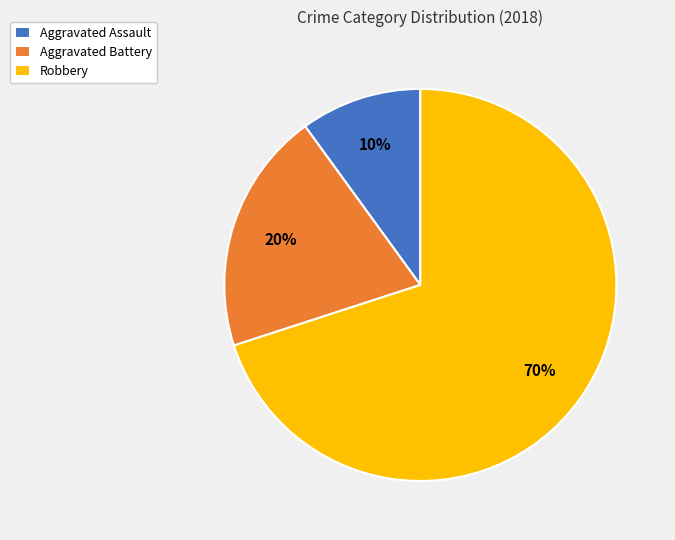

To the nearest percent, what is the combined percentage of Aggravated Battery and Robbery?

90%